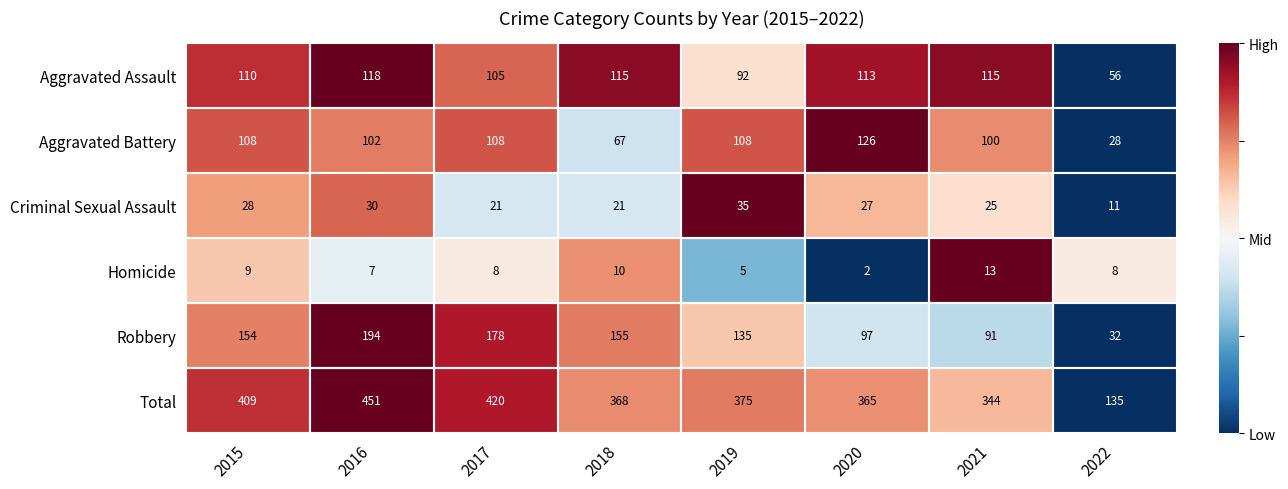

The Total series shows 420 at 2017. True or false?

True